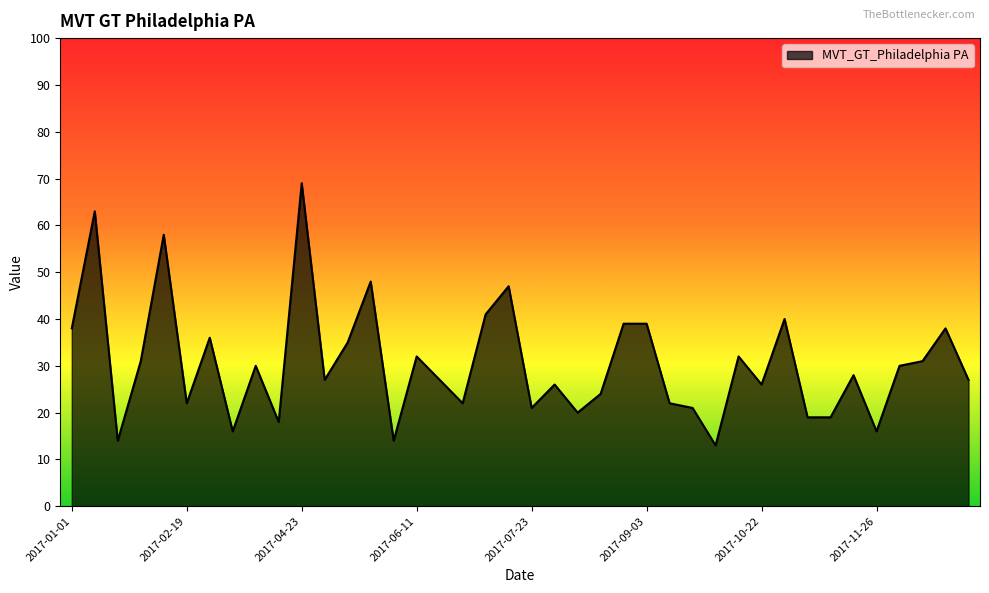

What is the sum of all values?

1219